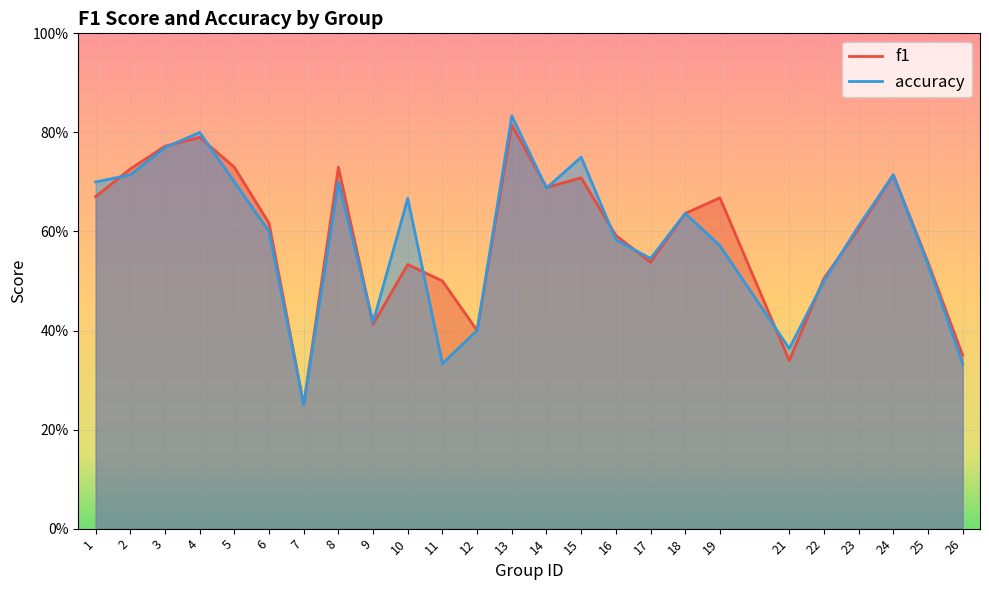

What is the total value across all series at 7?

0.5